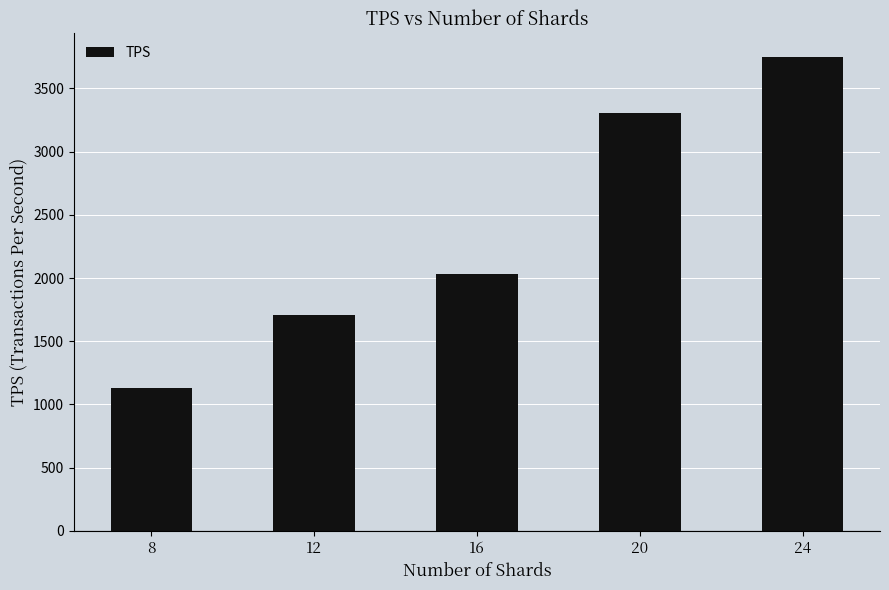

Rank the categories by value from highest to lowest.

24, 20, 16, 12, 8